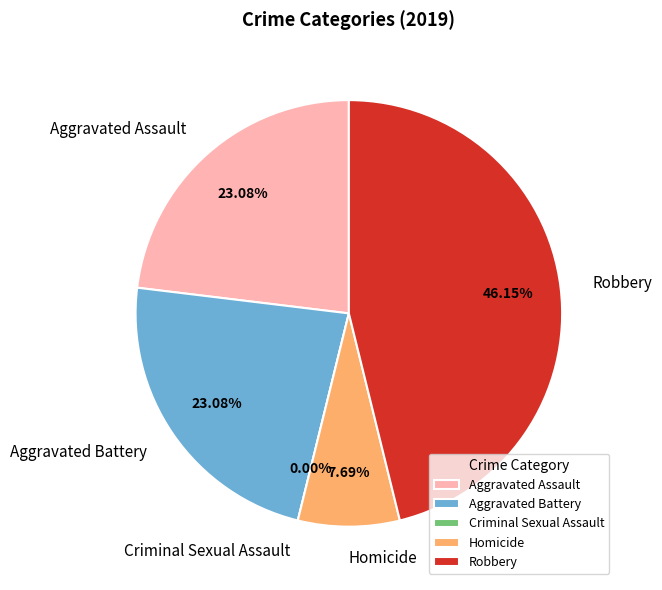

Is there any slice that represents more than half of the pie?

No